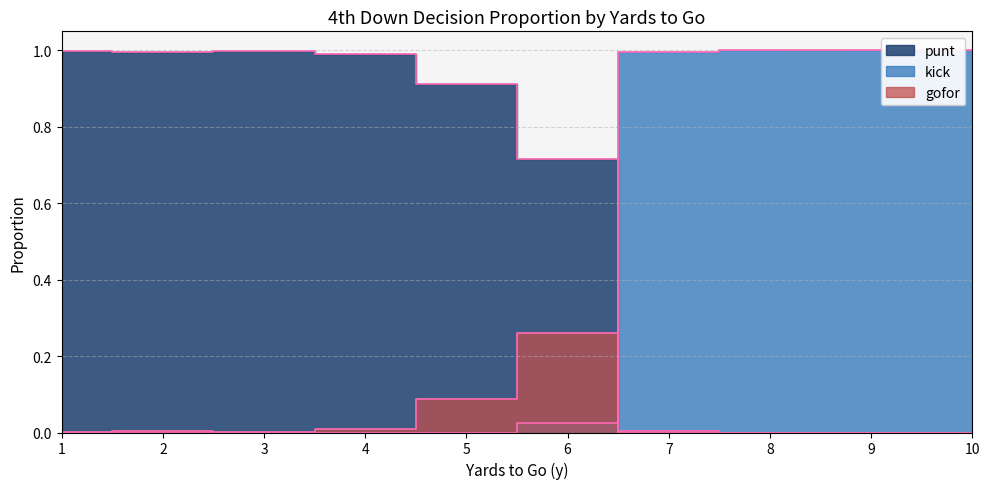

How many interior local peaks does the punt series have?

1